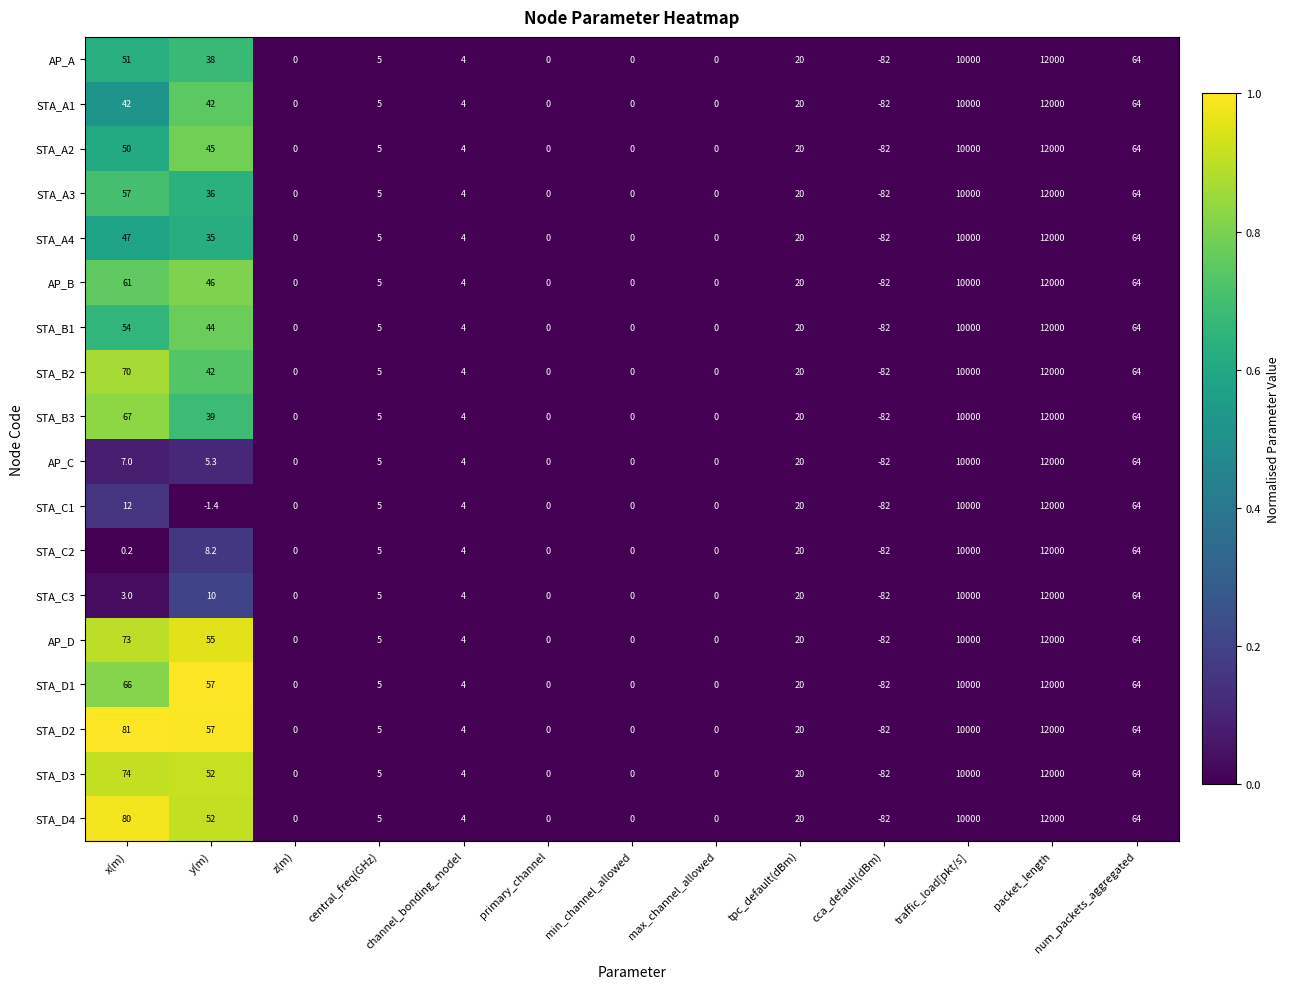

What is the difference between the highest and lowest values at y(m)?

58.4